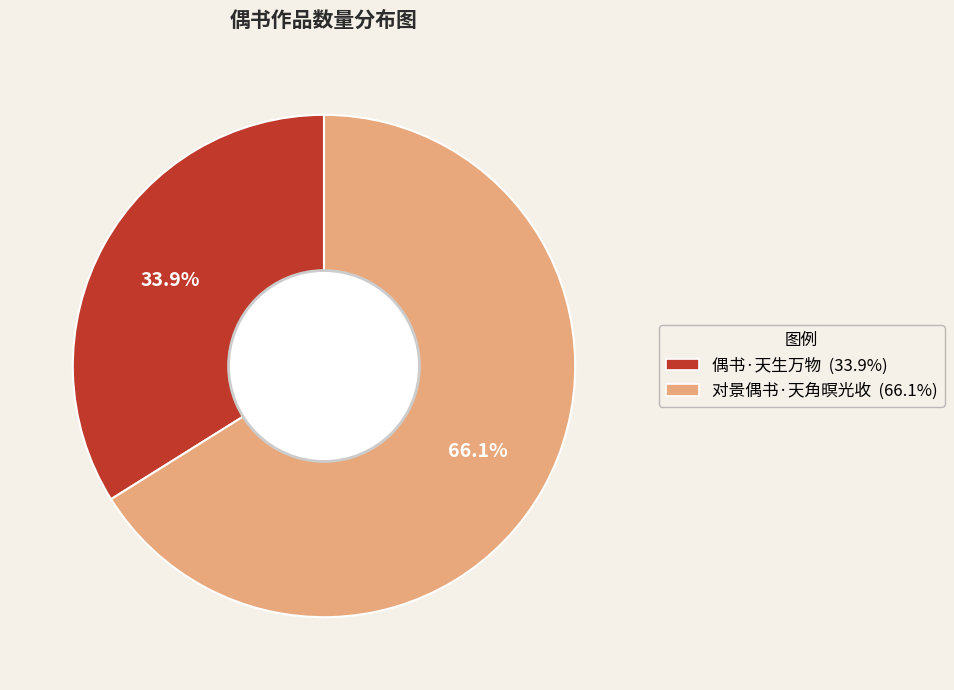

What portion of the pie excludes 对景偶书·天角暝光收?

33.9%